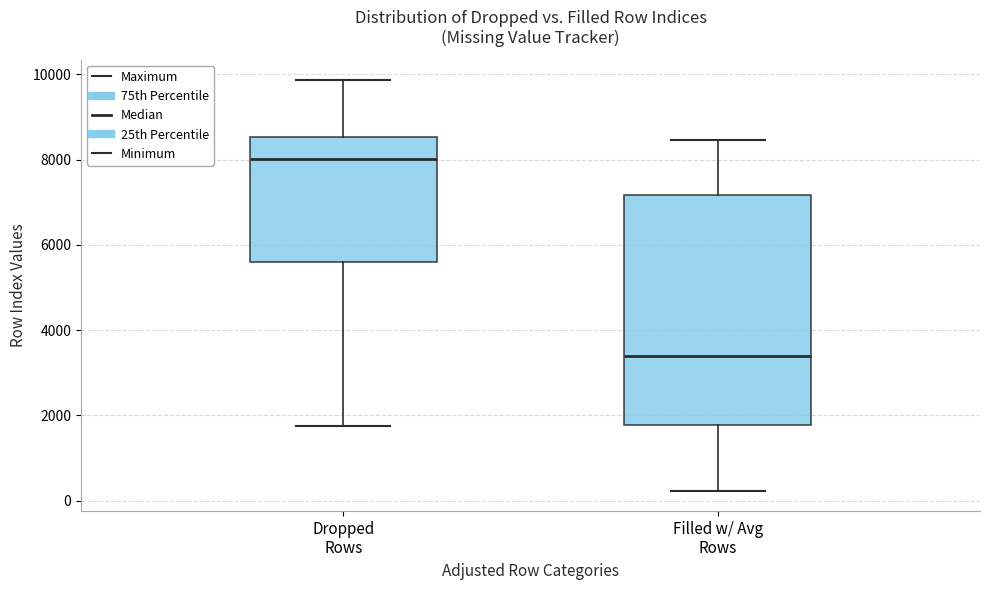

Comparing the boxes themselves (not the whiskers), which one is the tallest?

Filled w/ Avg Rows